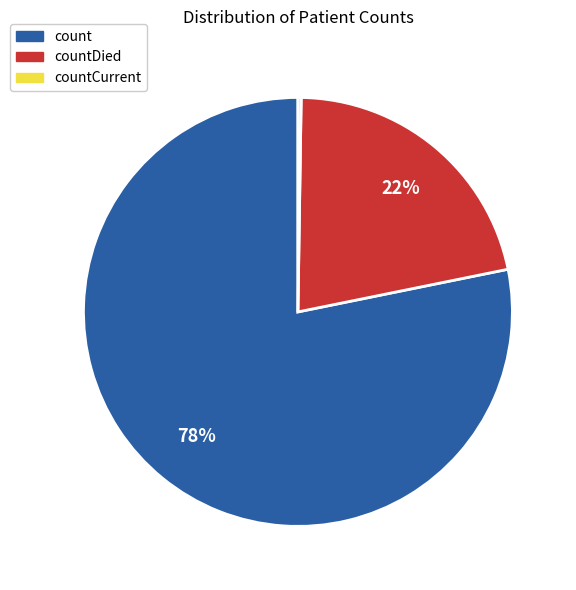

Is there any slice that represents more than half of the pie?

Yes